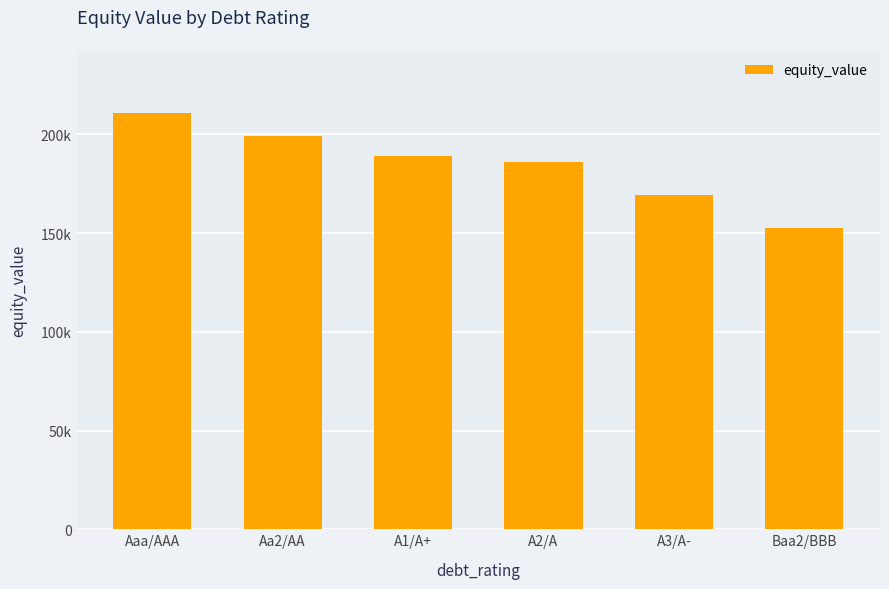

List the labels in order of value, largest first.

Aaa/AAA, Aa2/AA, A1/A+, A2/A, A3/A-, Baa2/BBB